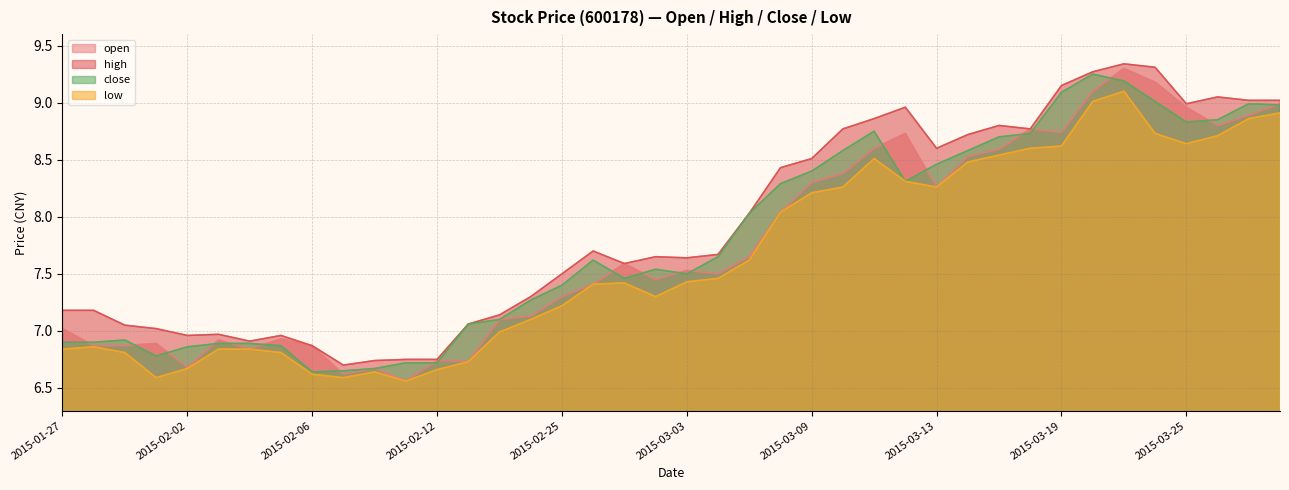

What value does the close series have at 2015-02-06?

6.6